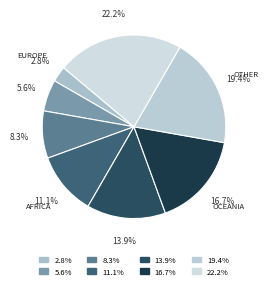

Is there a majority slice in this chart?

No